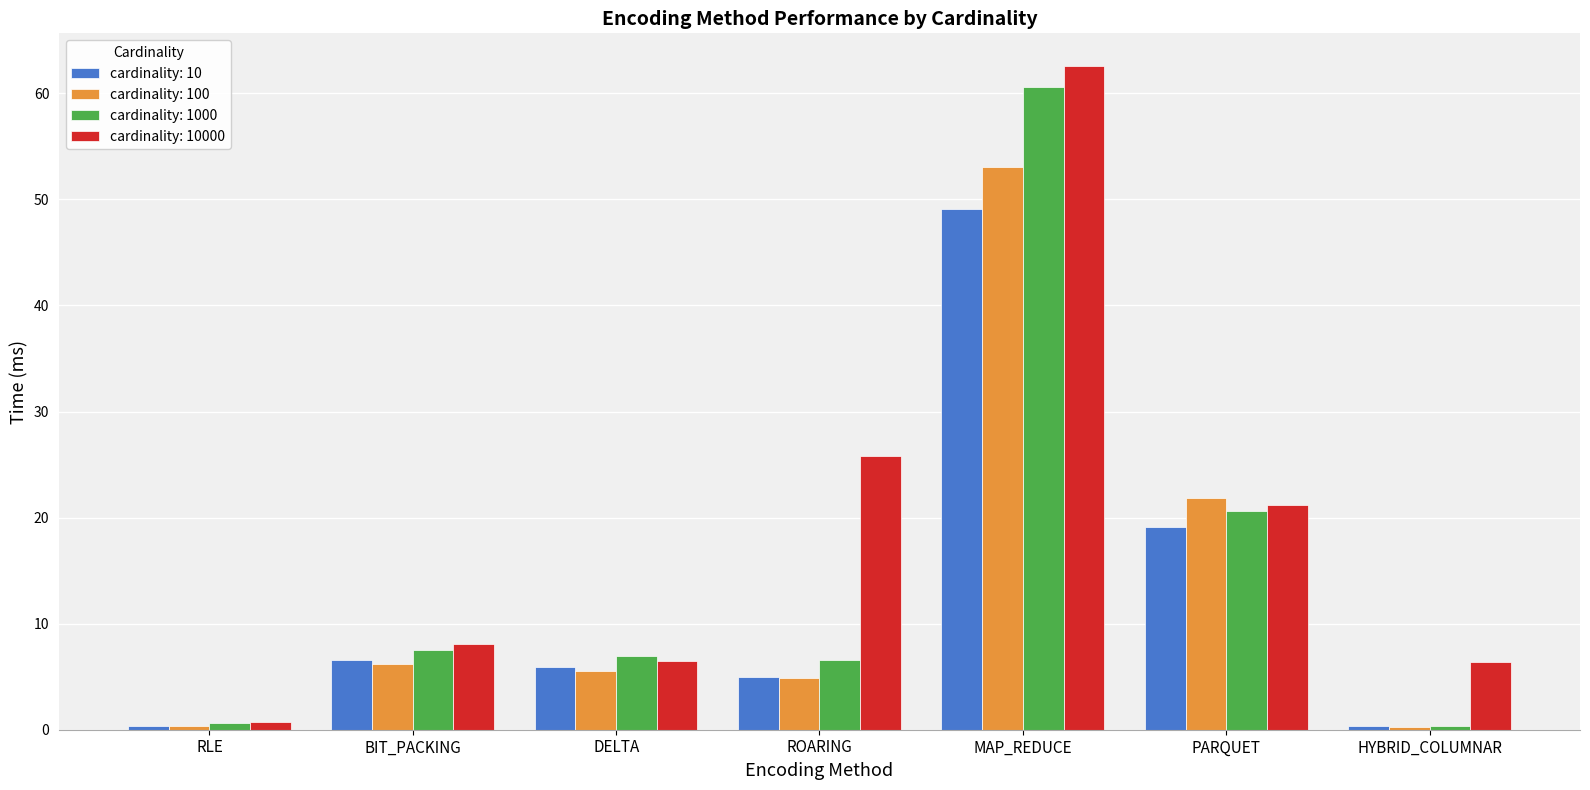

What is the total value across all series at MAP_REDUCE?

225.2